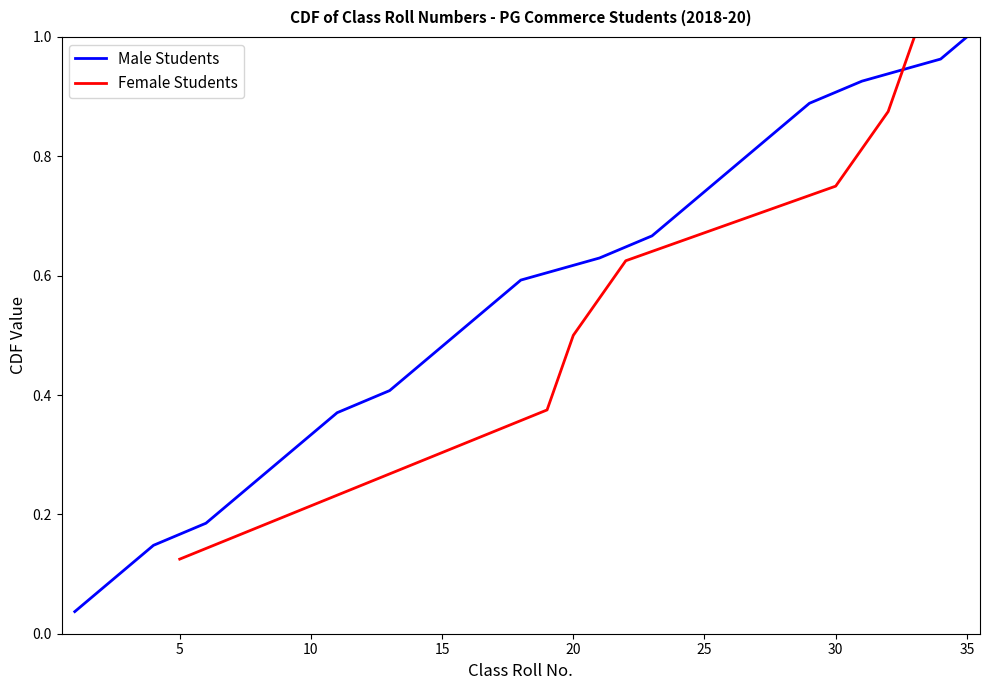

The Male Students series shows 0.4 at 25. True or false?

False